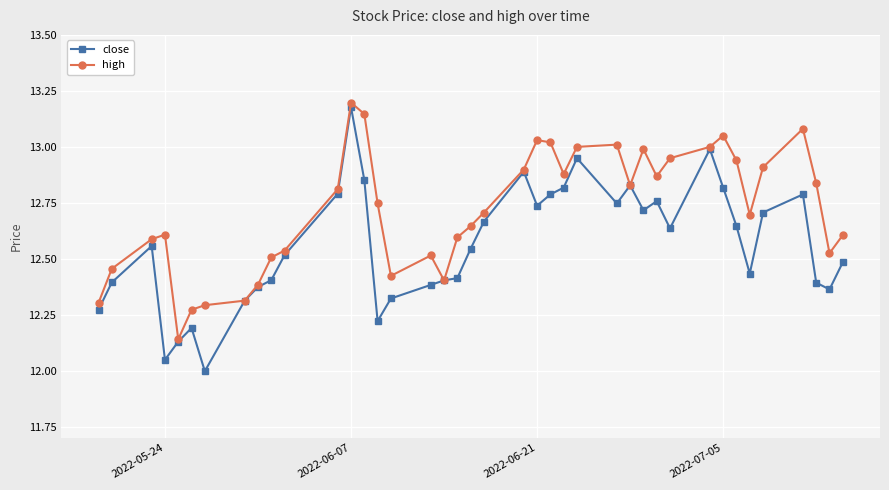

Rank the series by their average value, from lowest to highest.

close, high